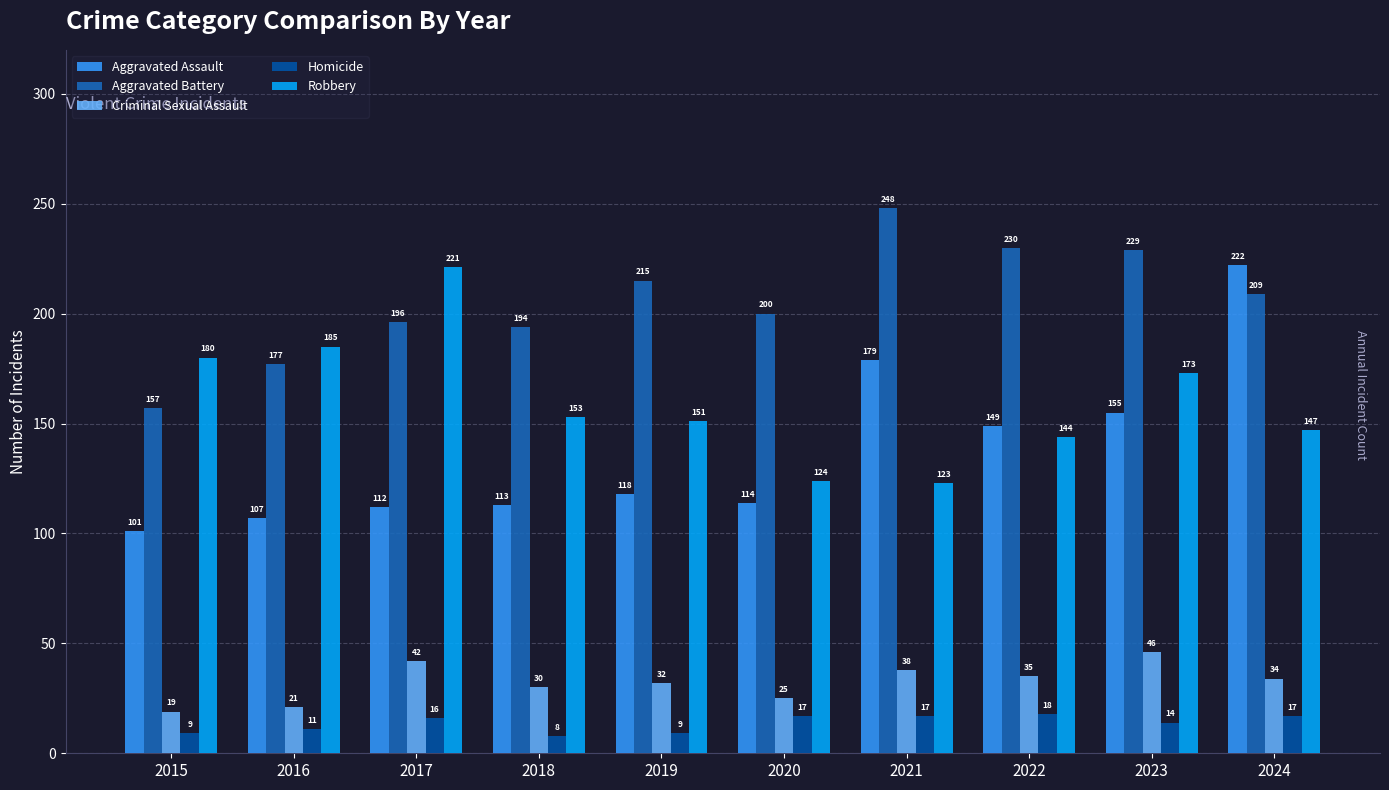

Which series has the widest spread of values?

Aggravated Assault